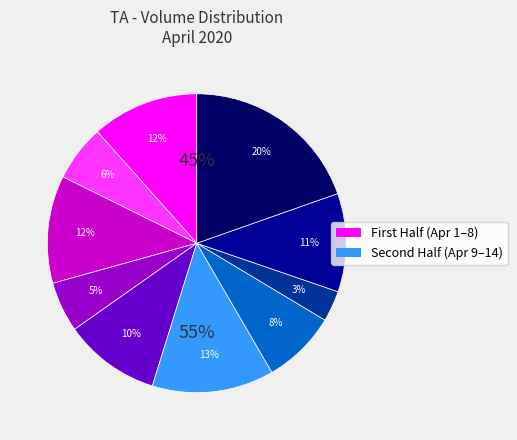

Does 2020-04-03 account for over 50% of the chart?

No